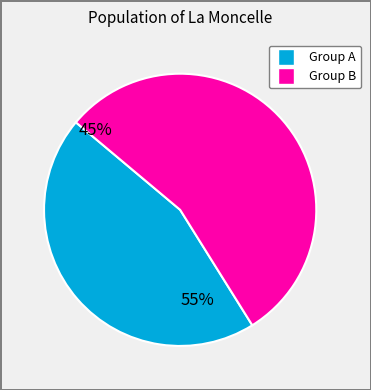

Is there any slice that represents more than half of the pie?

Yes